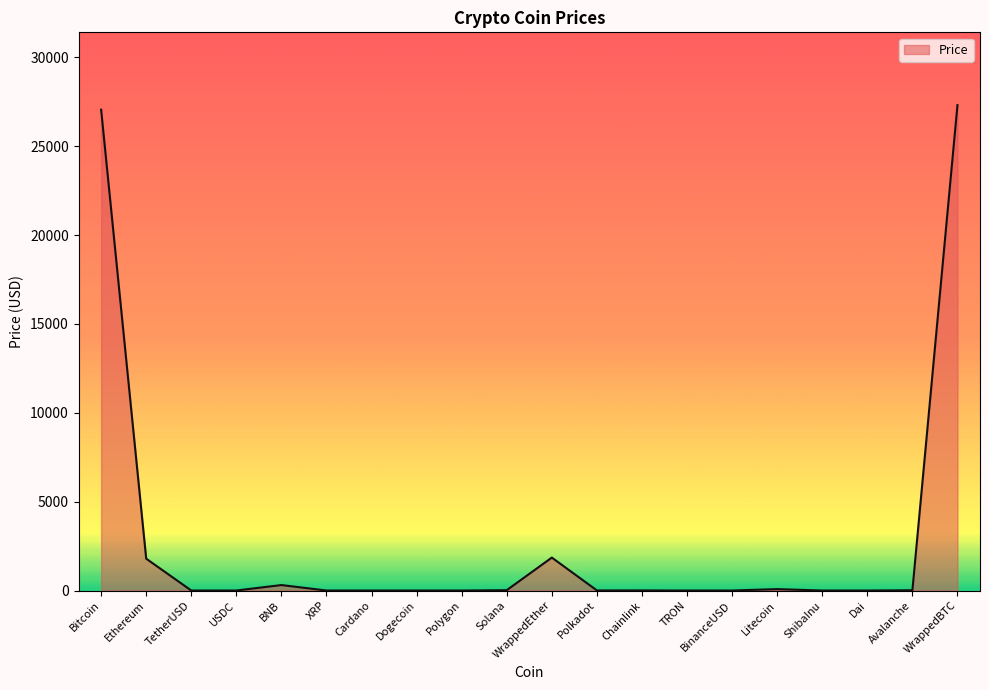

Does the chart display data point markers on the line(s)?

No